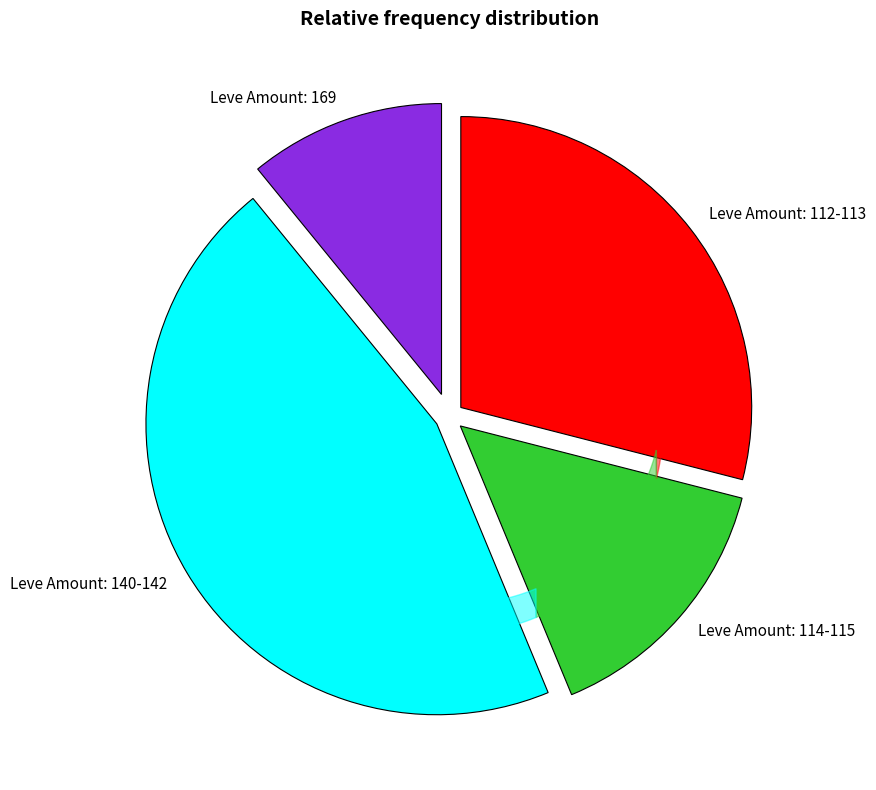

How many segments does this pie chart have?

4